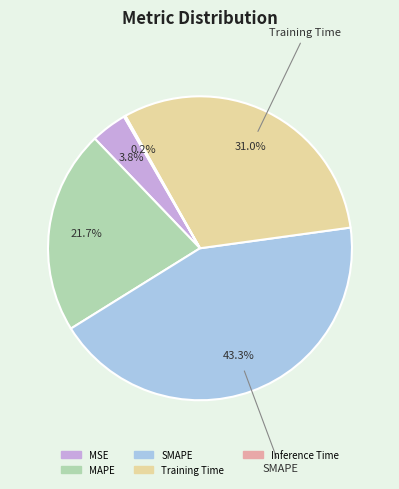

To the nearest percent, what percentage of the pie is MAPE?

22%